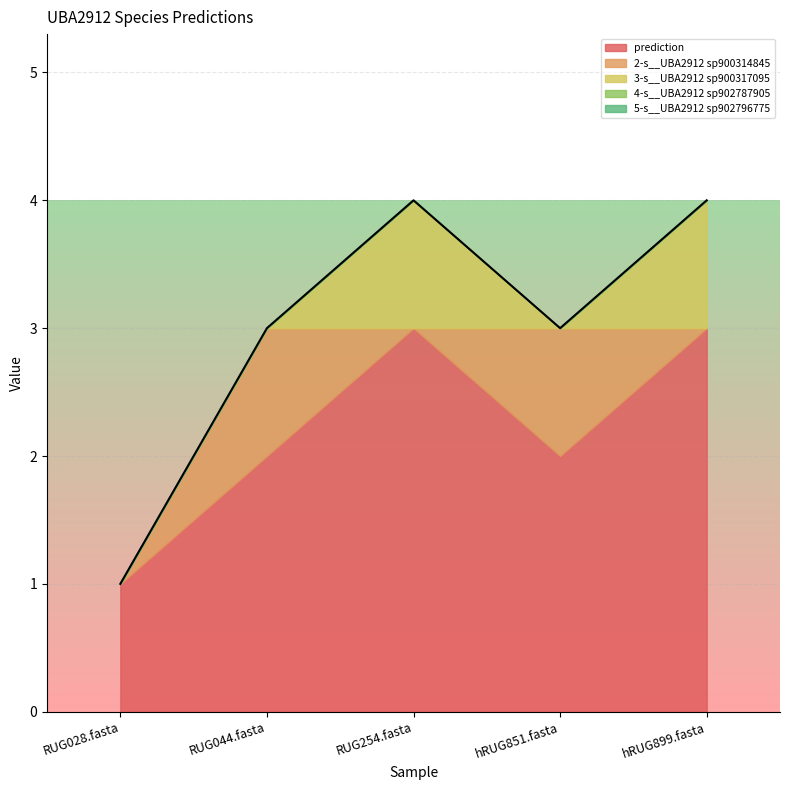

What position from the left is hRUG899.fasta?

5